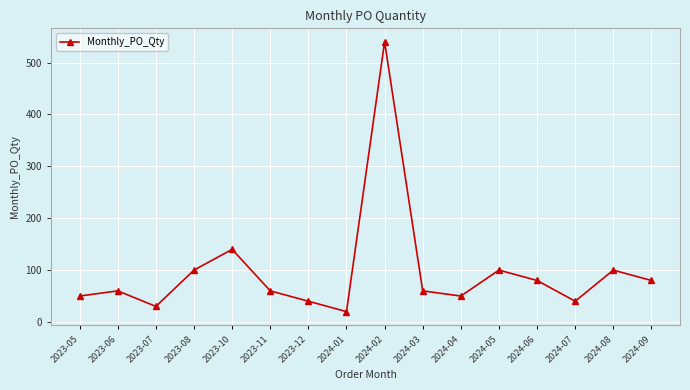

What is the minimum value shown in the chart?

20